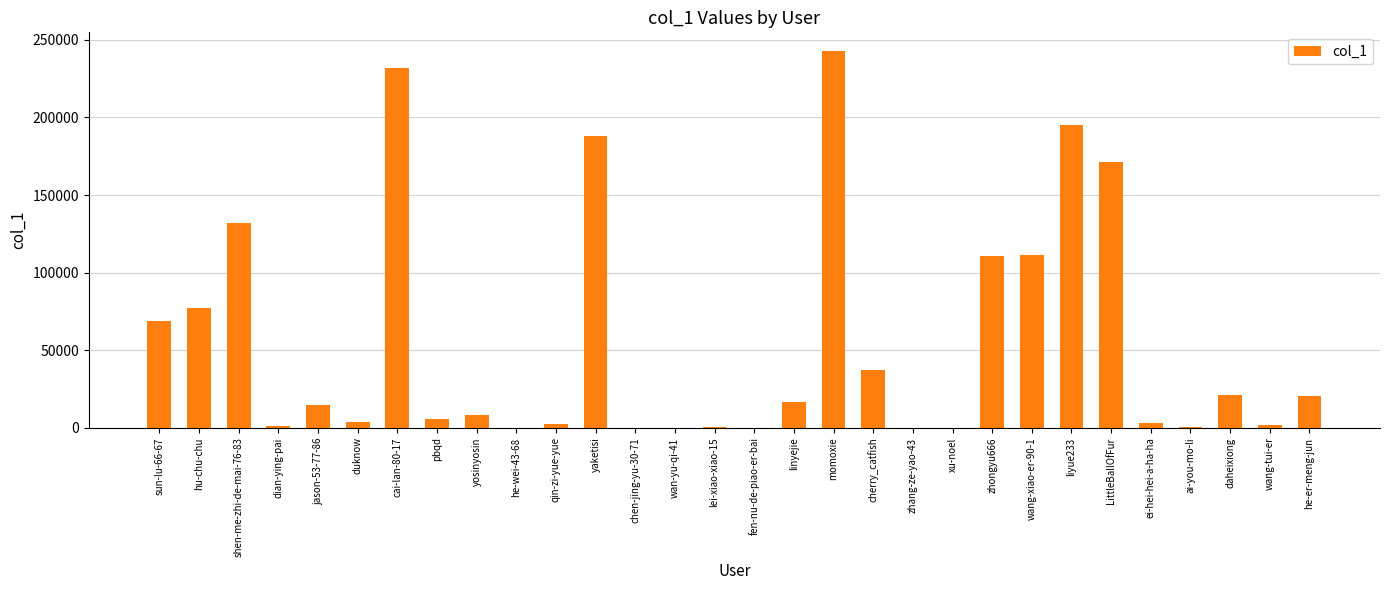

Is it true that the value at he-wei-43-68 is 26?

True